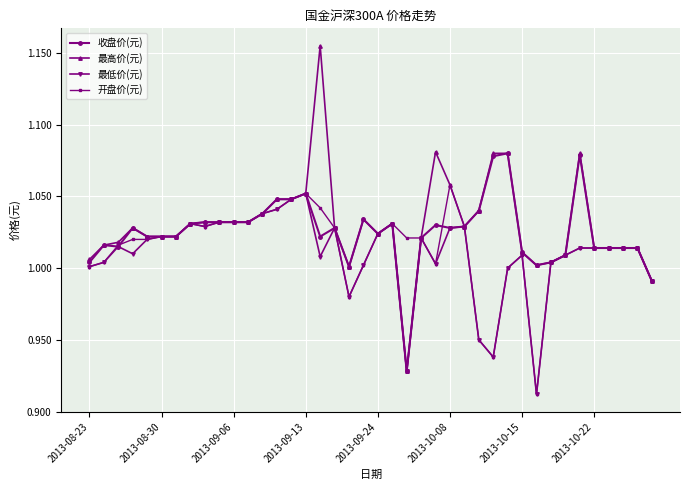

True or false: 开盘价(元) has more than 1 interior local peaks.

True